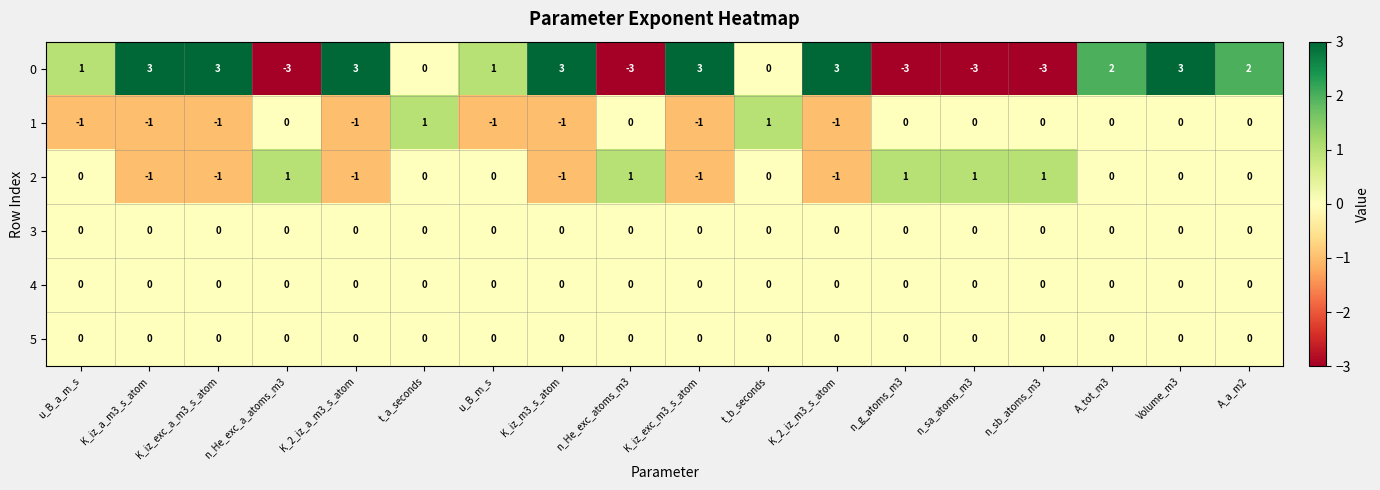

The 3 series shows 0 at K_2_iz_m3_s_atom. True or false?

True